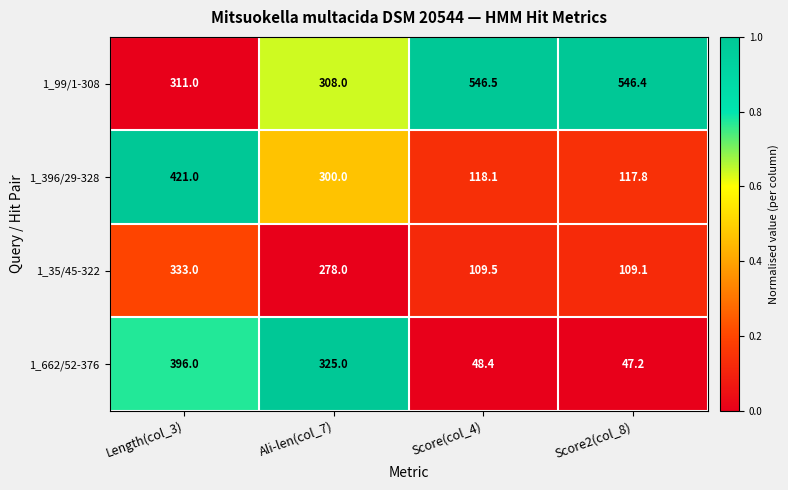

Between Length(col_3) and Score2(col_8), which series saw the biggest shift?

1_662/52-376